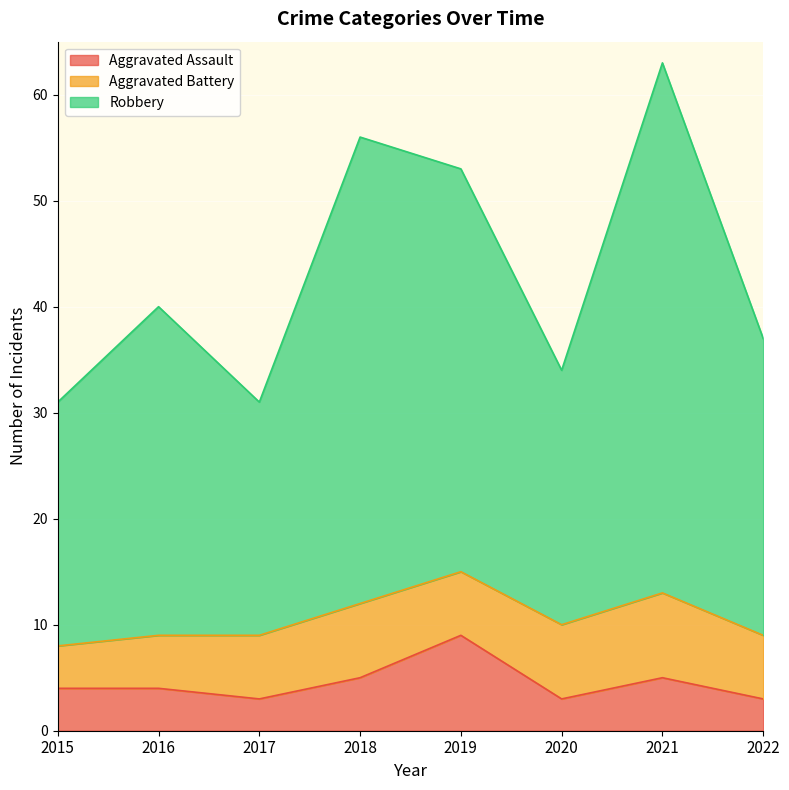

The Aggravated Assault series shows 4 at 2017. True or false?

False